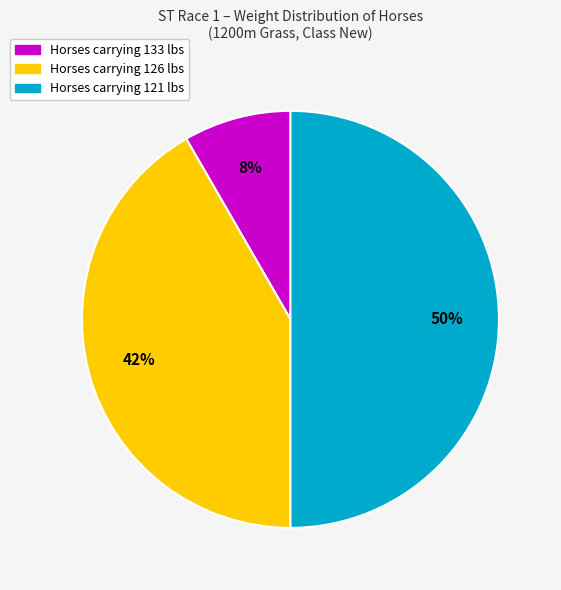

To the nearest percent, what is the difference between the largest and smallest slice percentages?

42%